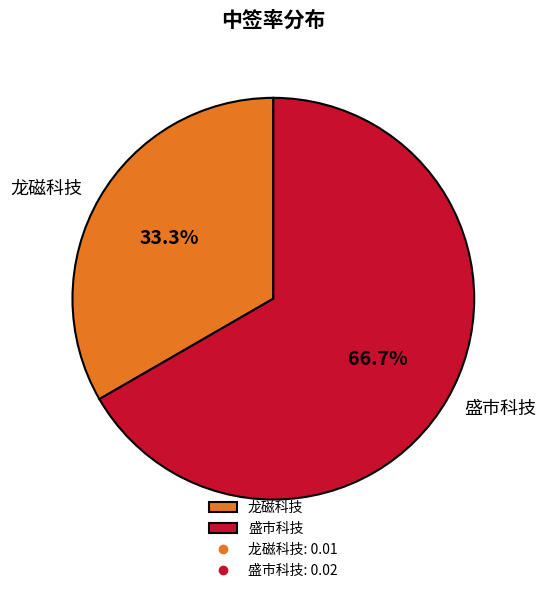

What percentage is the 盛市科技 slice, to the nearest percent?

67%